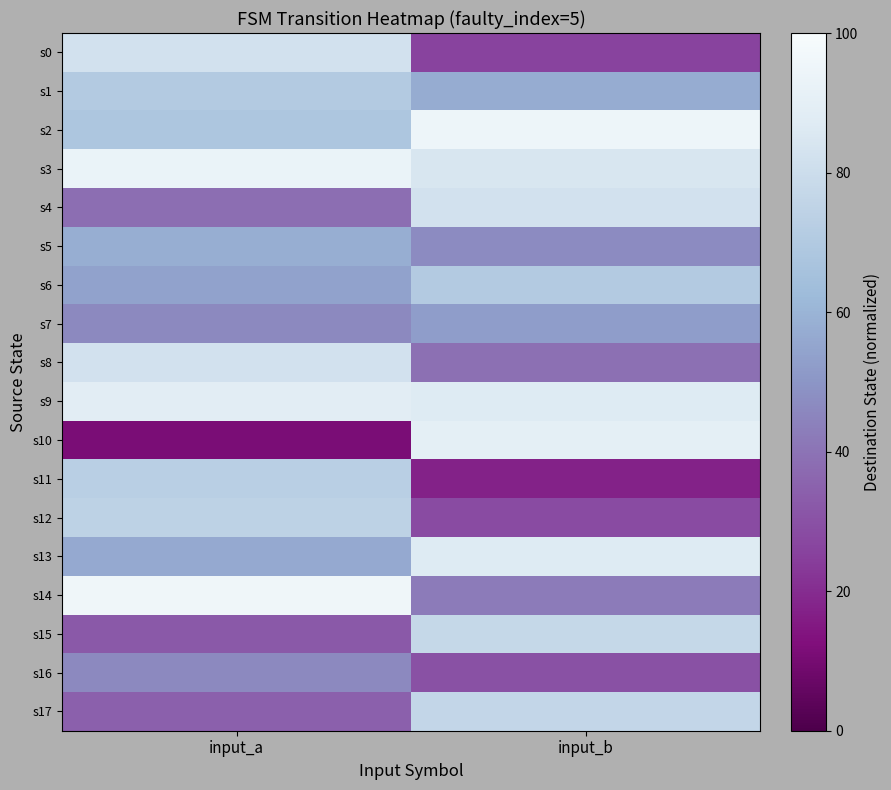

Rank the series at input_b from highest to lowest value.

s2, s10, s9, s13, s3, s4, s15, s17, s6, s1, s7, s5, s14, s8, s16, s12, s0, s11